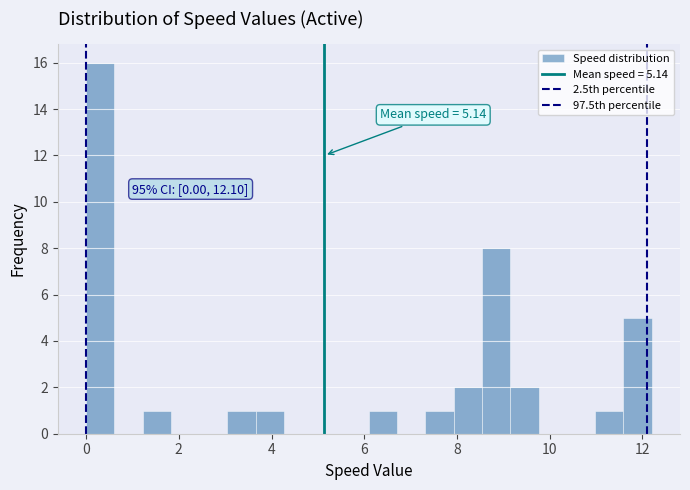

Around what value on the x-axis is the tallest bar? Give the approximate position of its centre, as read against the axis.

0.4